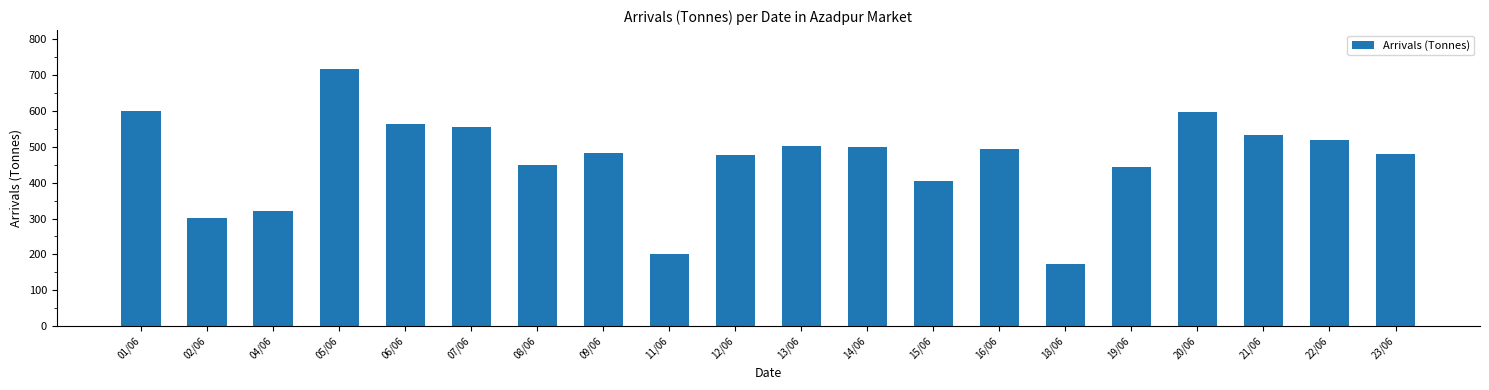

Are the bars grouped side by side (vs. stacked)?

No